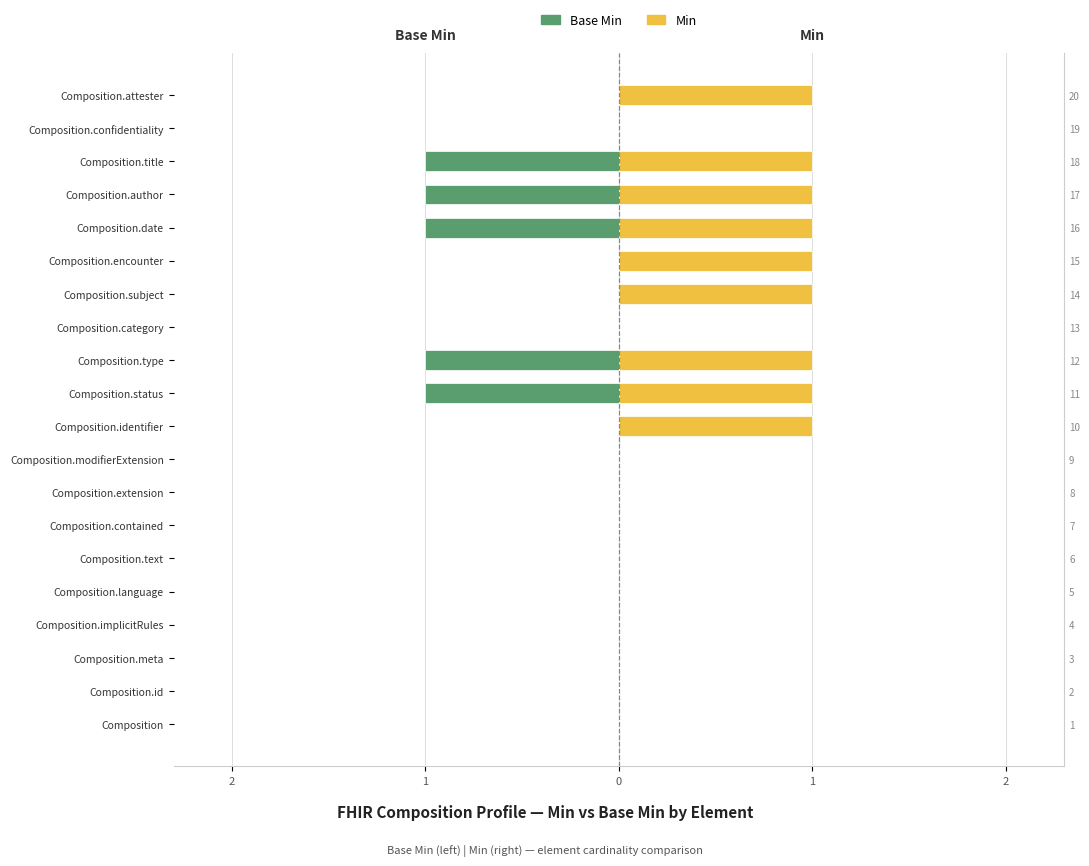

How many bars are there in each group?

2